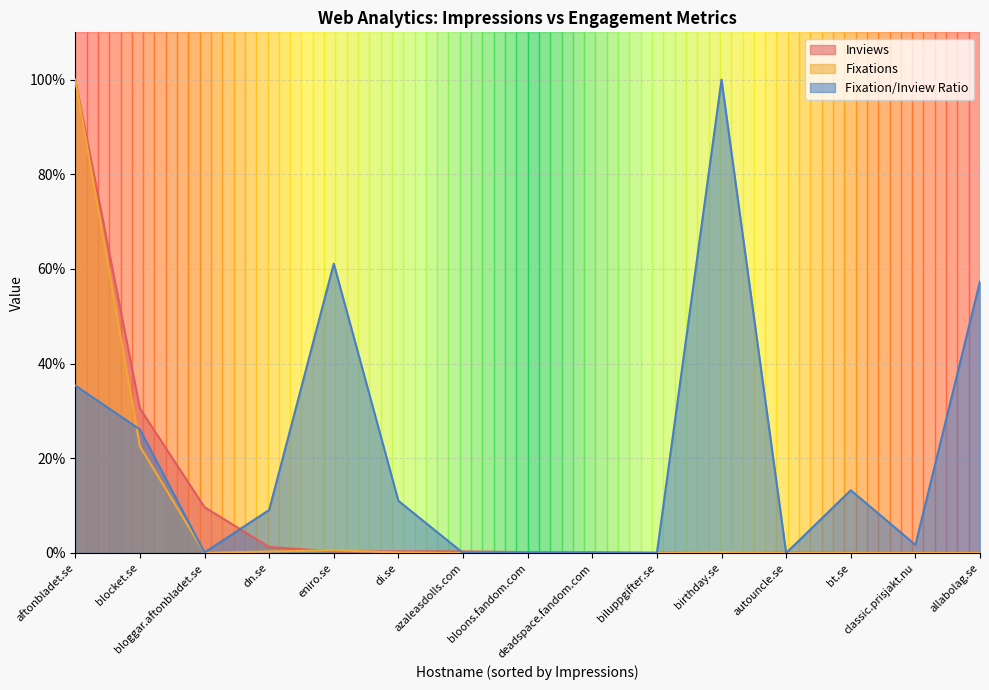

What is the sum of all Fixations values?

123.8